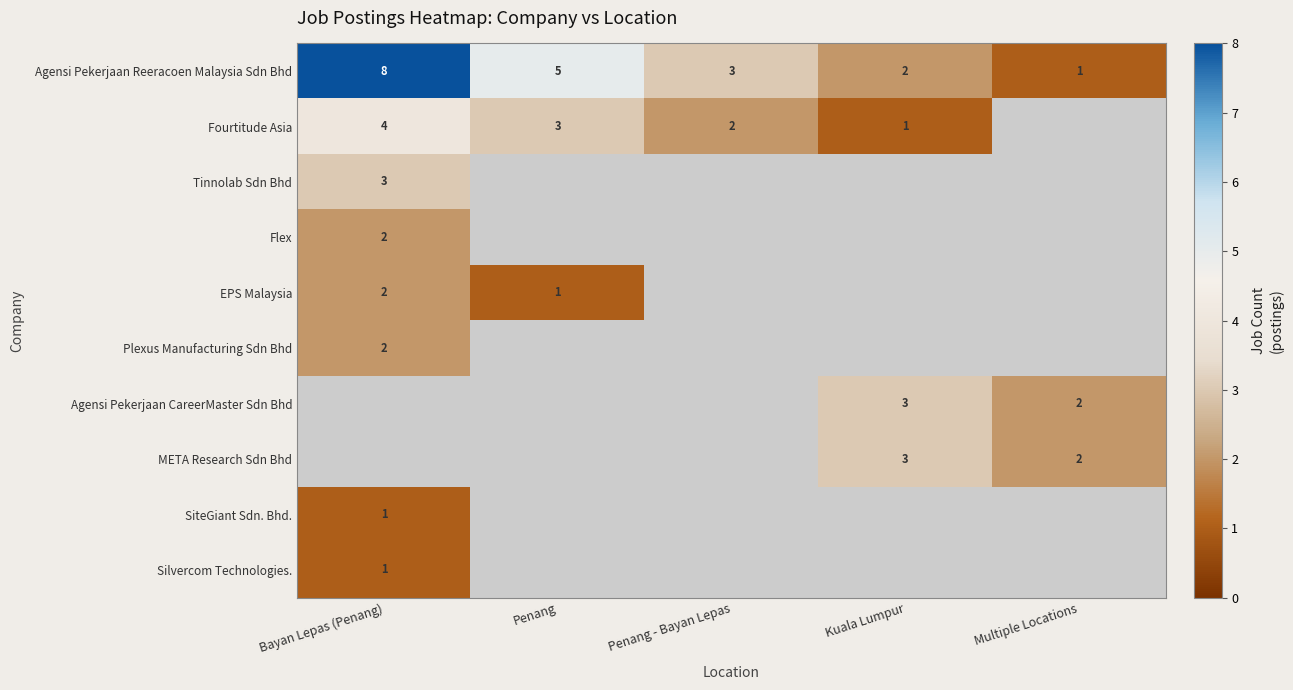

At which category does the chart reach its peak across all series?

Bayan Lepas (Penang)